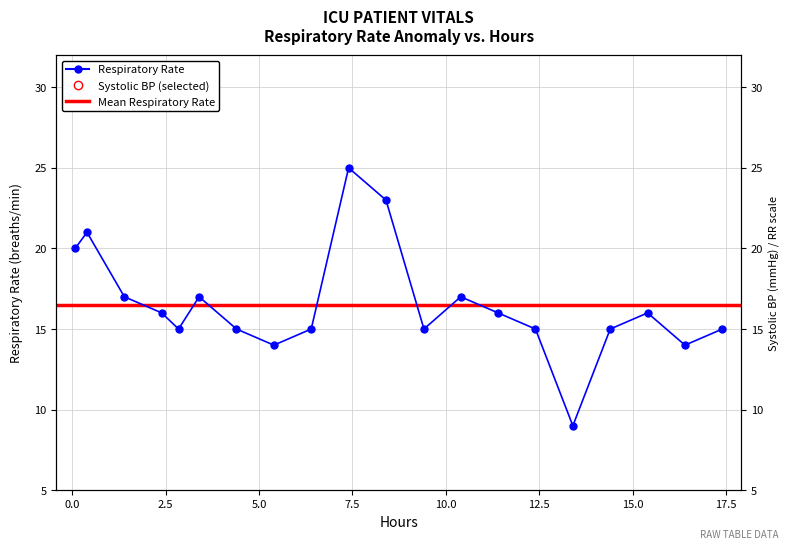

What is the ratio of the value at 12.5 to the value at 17.5?

1.0